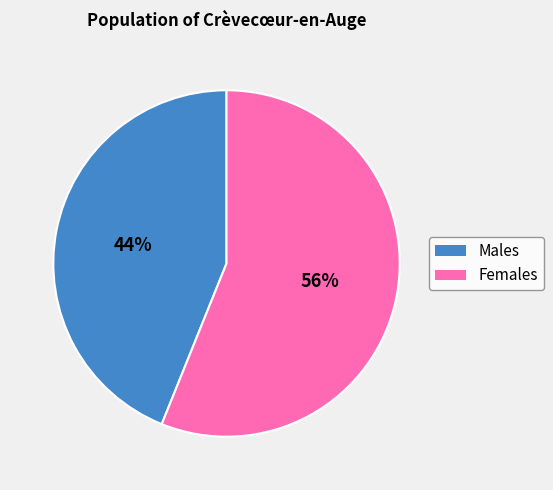

To the nearest percent, what is the difference between the largest and smallest slice percentages?

12%